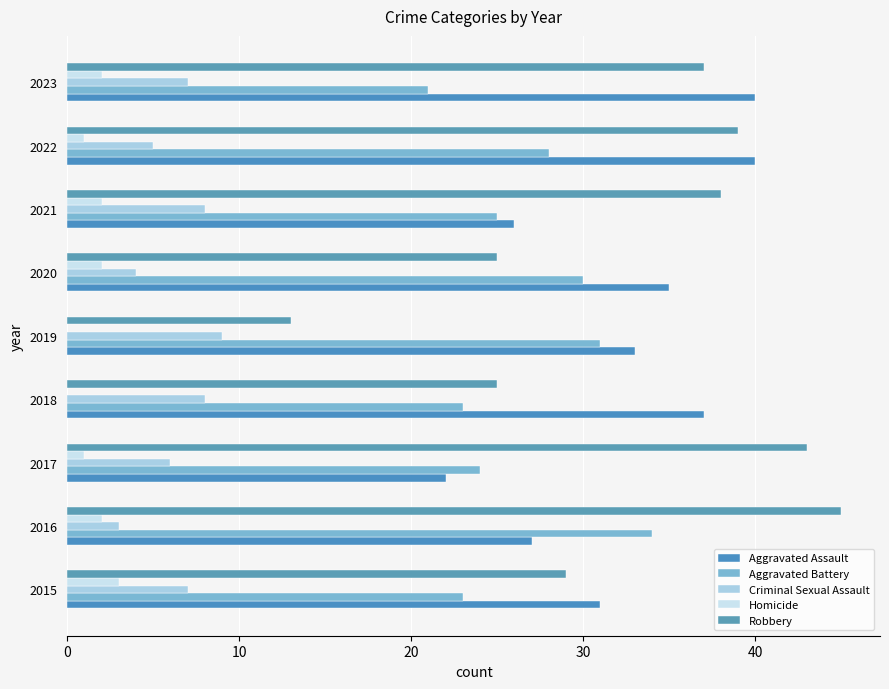

How many distinct data groups are displayed?

5